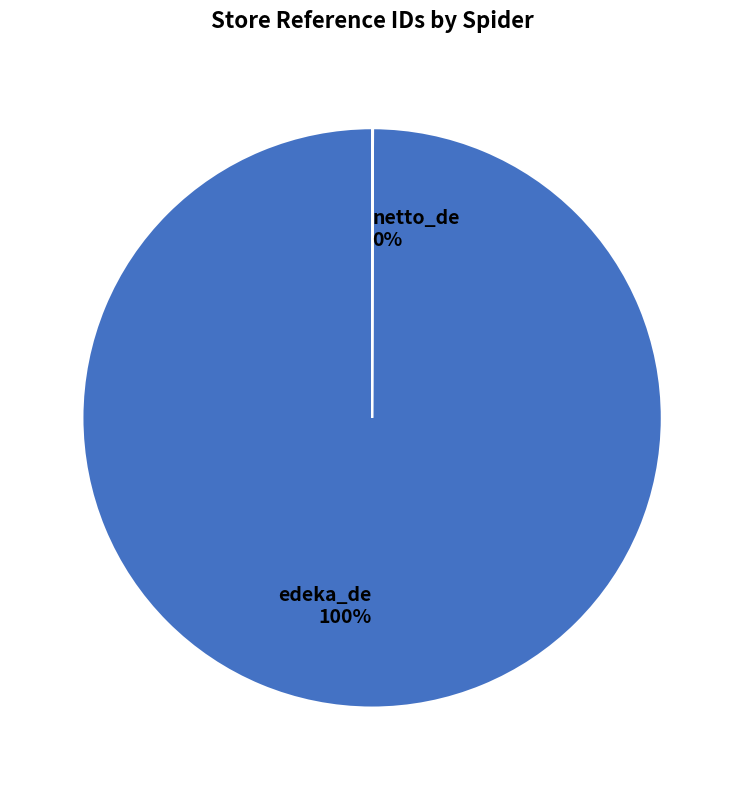

What is the largest slice in the pie chart?

edeka_de